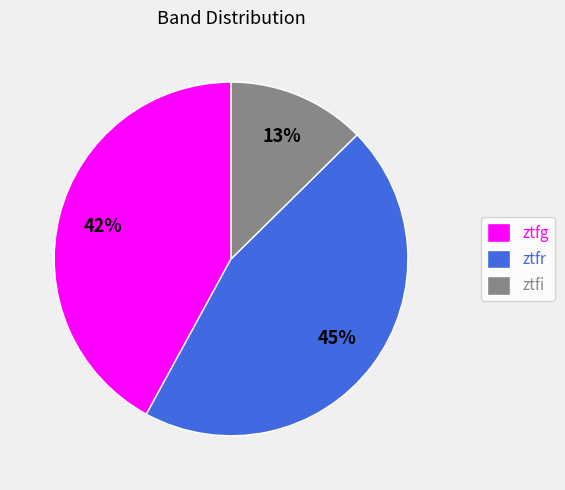

Which category has the smallest portion of the pie?

ztfi